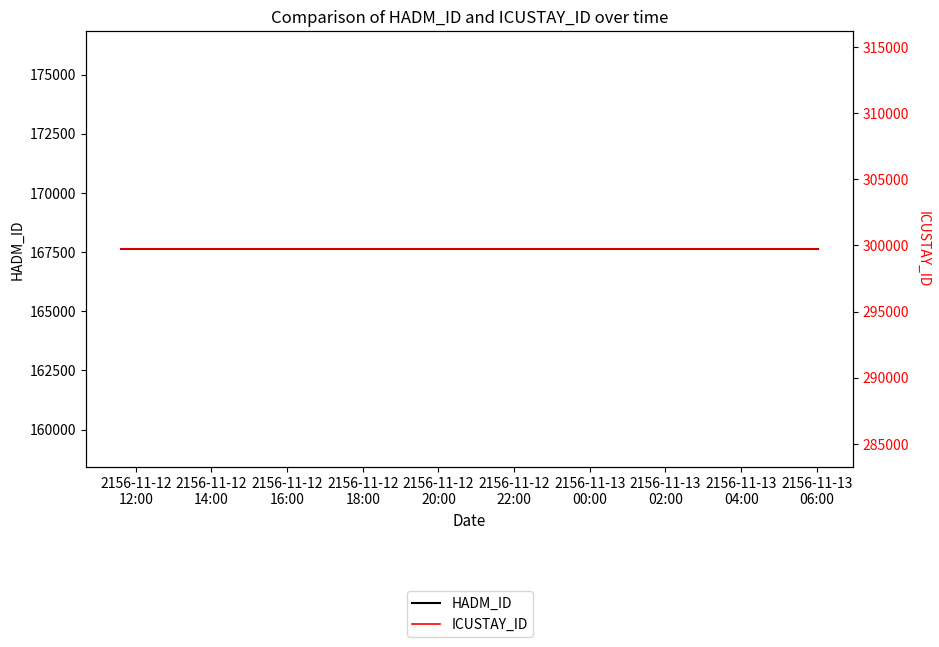

What is the total value across all series at 2156-11-12
12:00?

467322